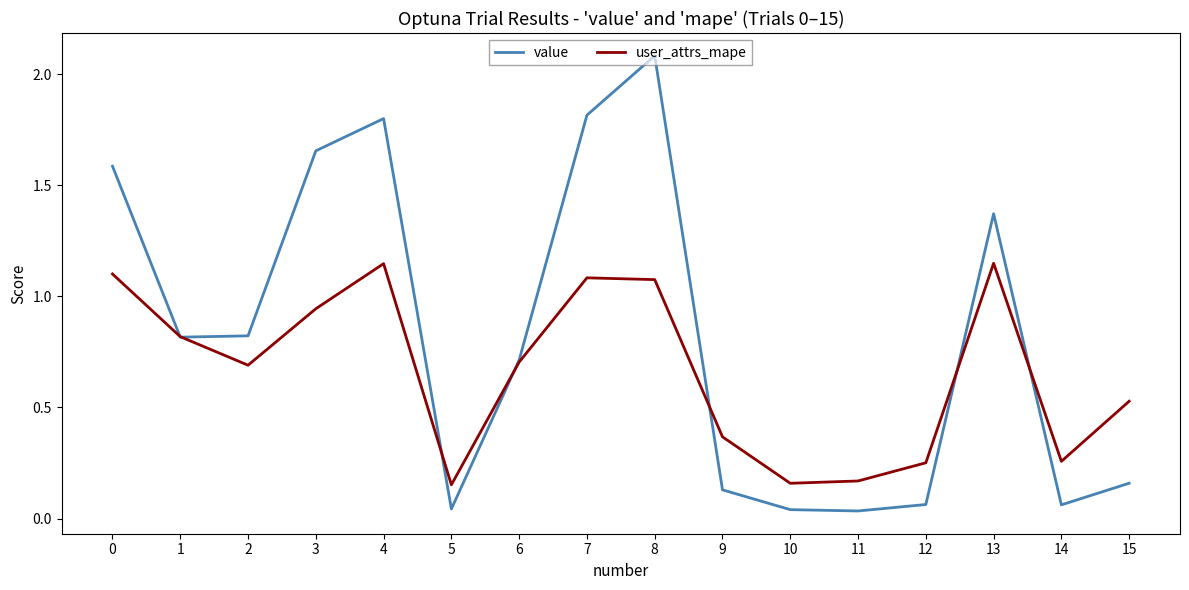

What is the difference between the maximum and minimum values in the value series?

2.0